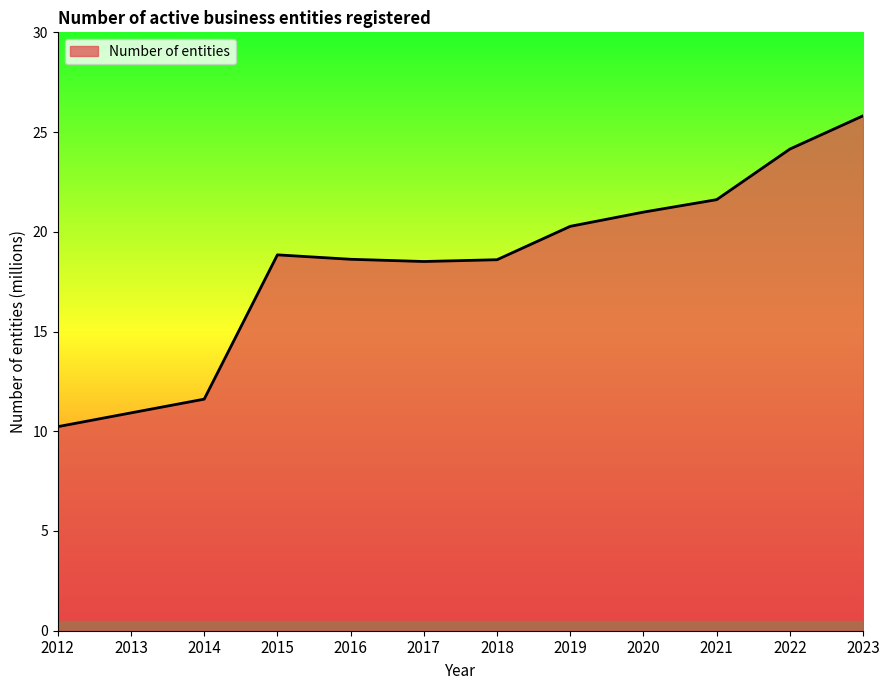

At which label does the data first exceed 18?

2015